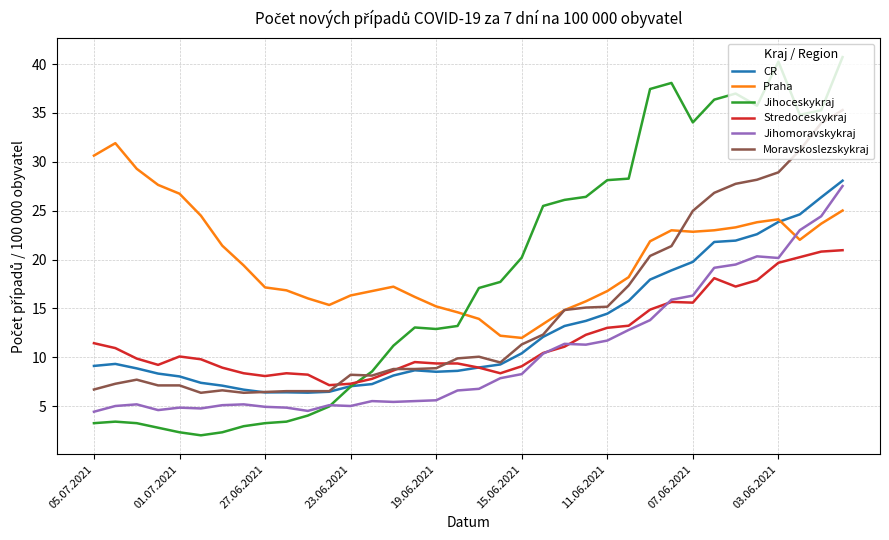

What is the maximum value for Jihoceskykraj?

40.7